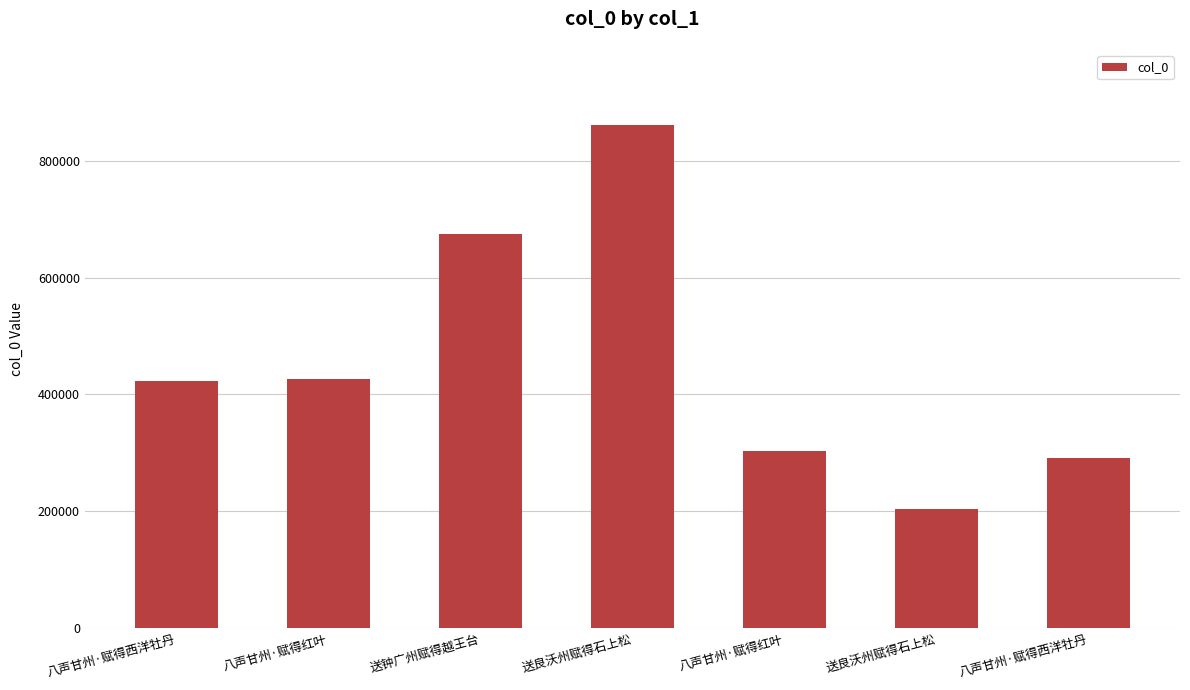

What is the value of the 4th bar from the left?

859997